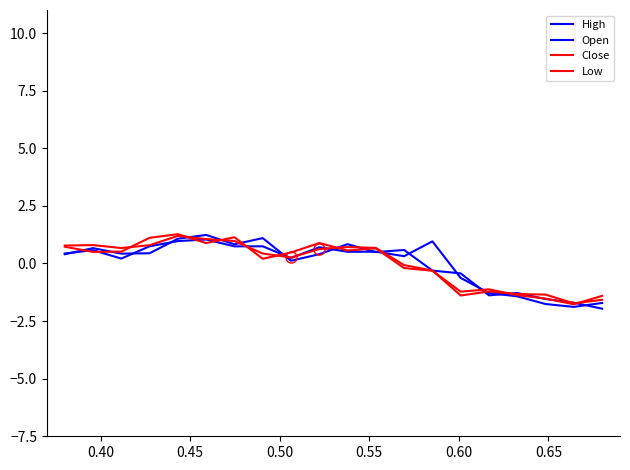

Does the chart have visible grid lines?

No